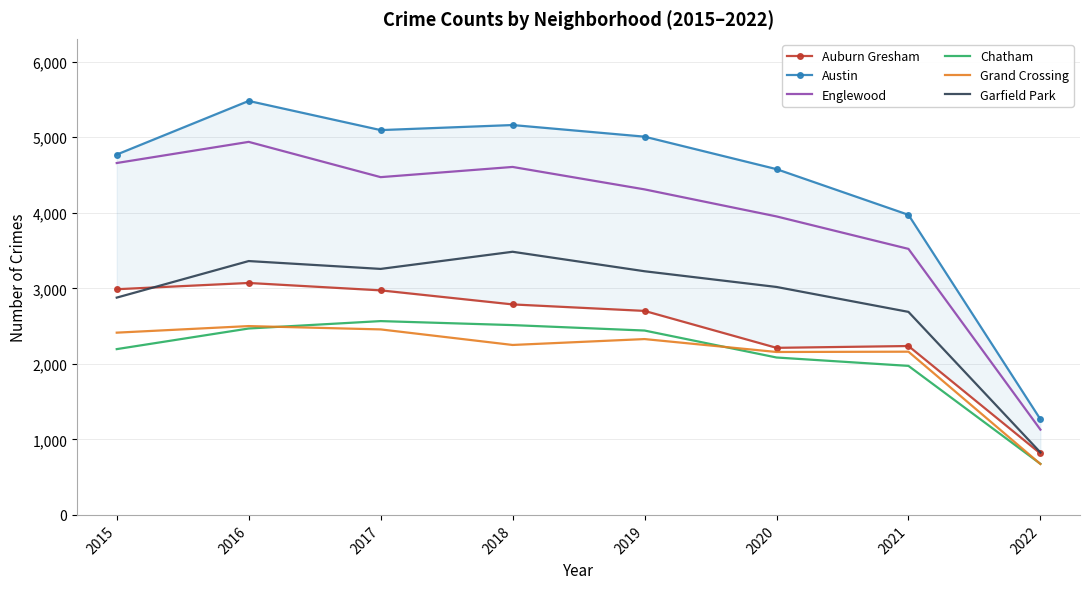

True or false: Auburn Gresham and Garfield Park cross at least once.

True